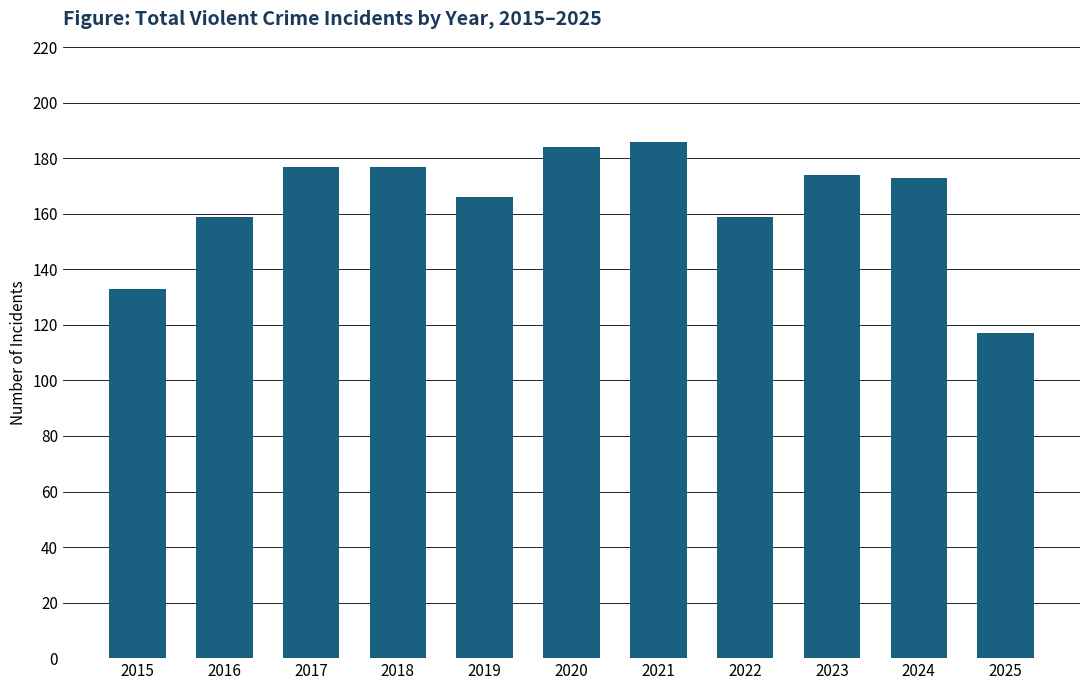

What is the value of the 1st bar from the left?

133